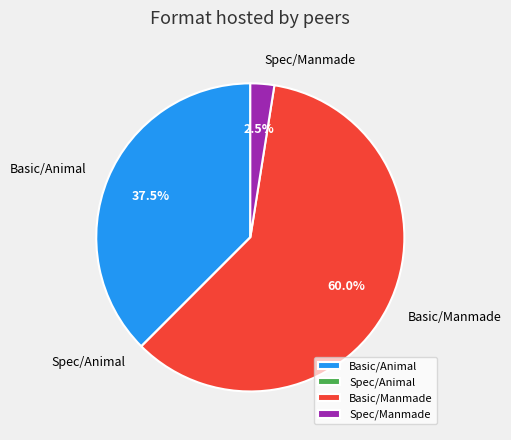

Which has a higher value, Basic/Manmade or Basic/Animal?

Basic/Manmade